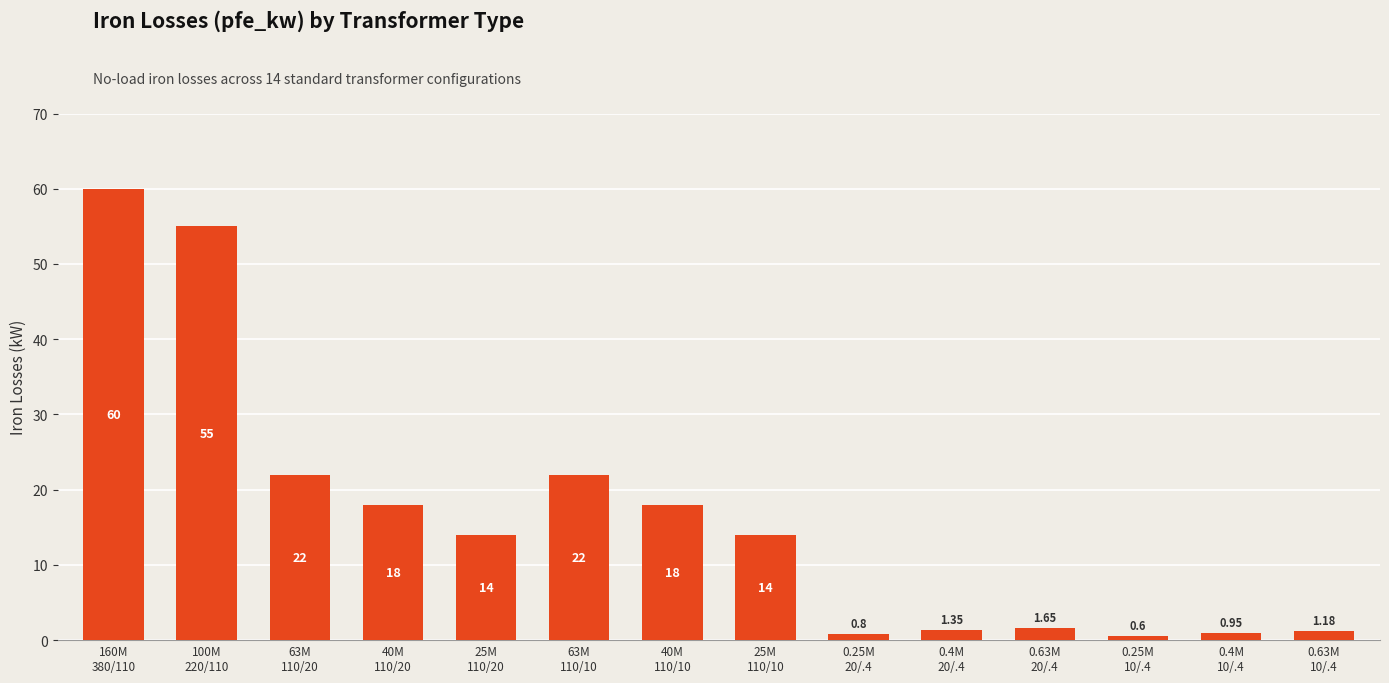

Are the bars horizontal?

No